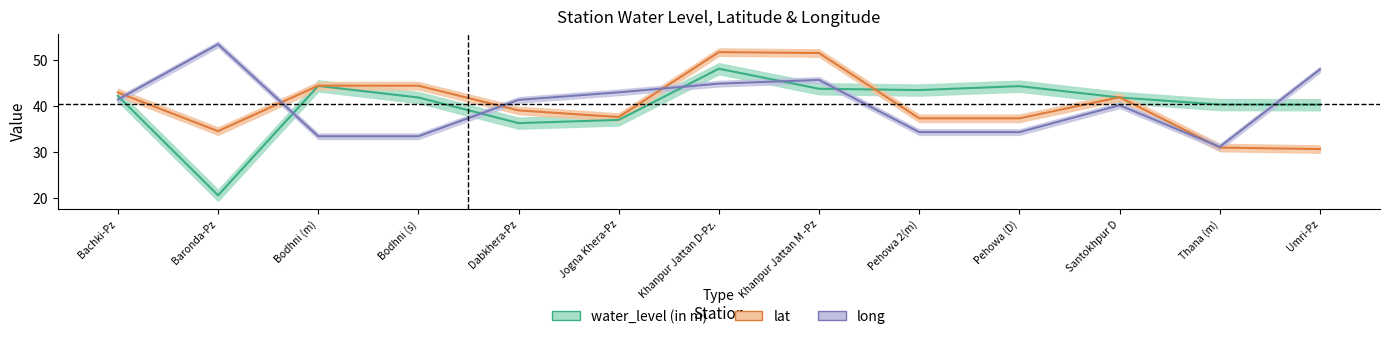

After their last crossing, which series has the higher values: lat or water_level (in m)?

water_level (in m)